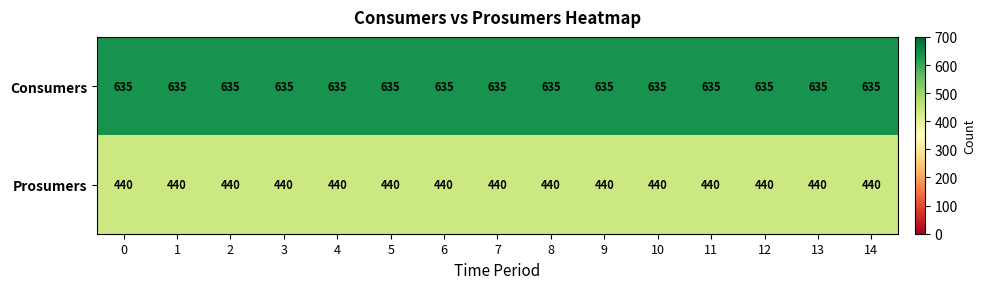

What is the spread (max minus min) of values at 4?

195